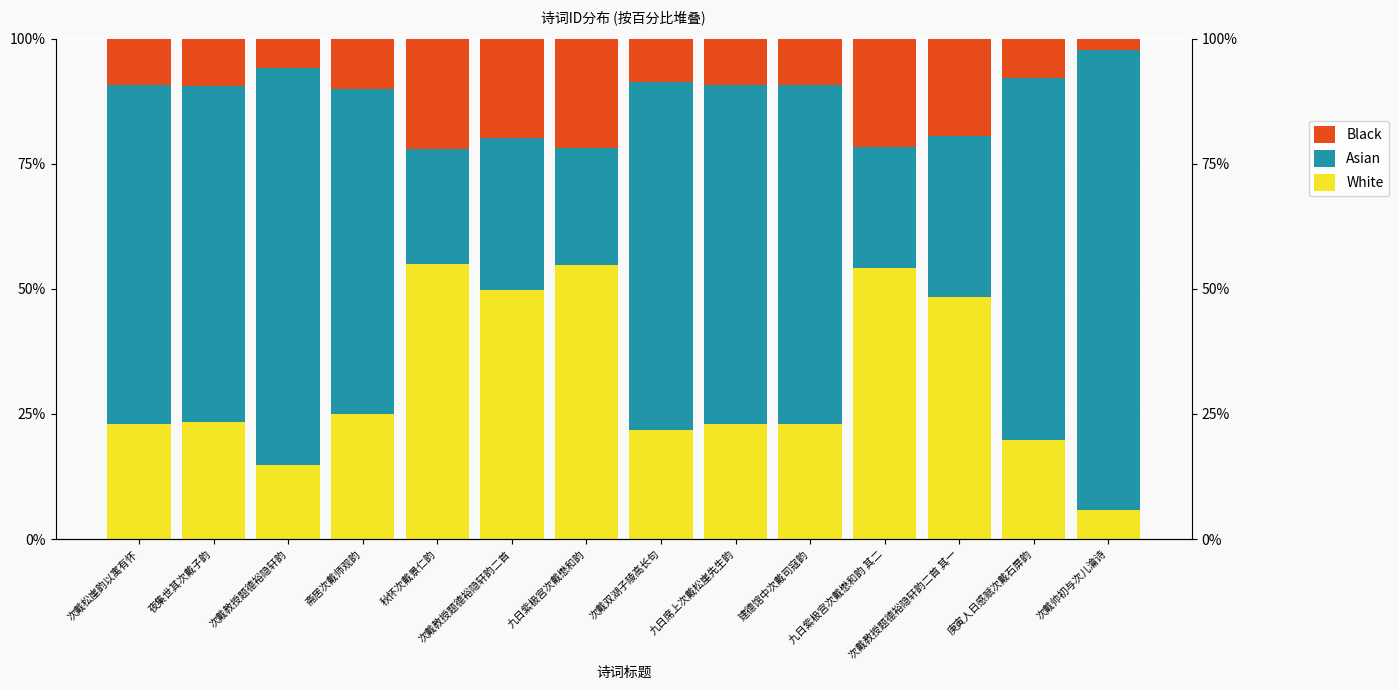

What is the spread (max minus min) of values at 九日紫极宫次戴懋和韵 其二?

32.5